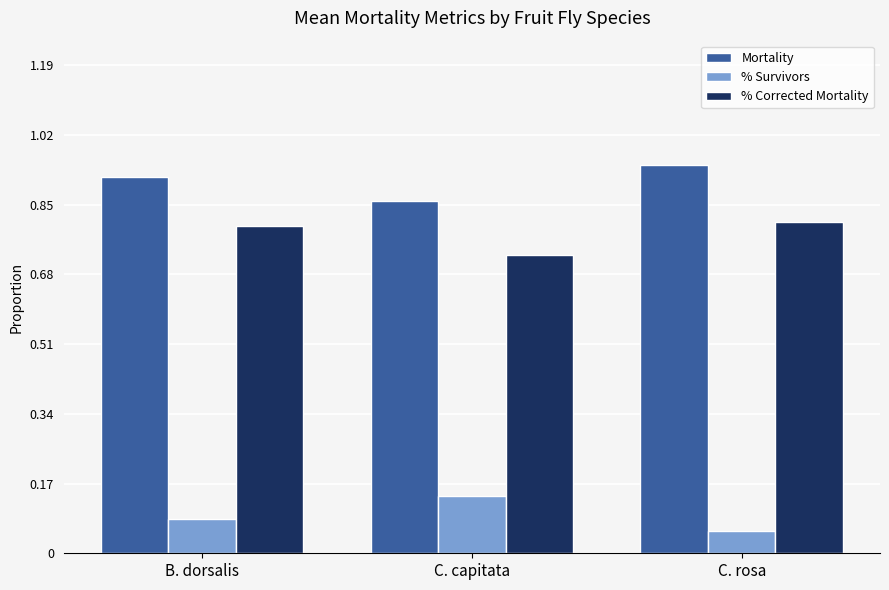

Which series has the largest total across all categories?

Mortality